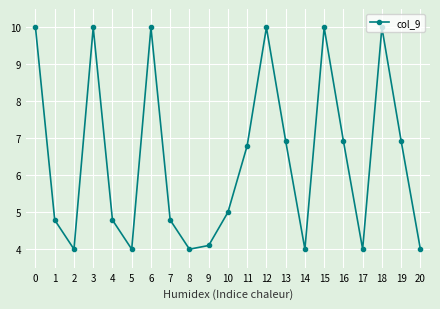

What is the minimum value shown in the chart?

4.0